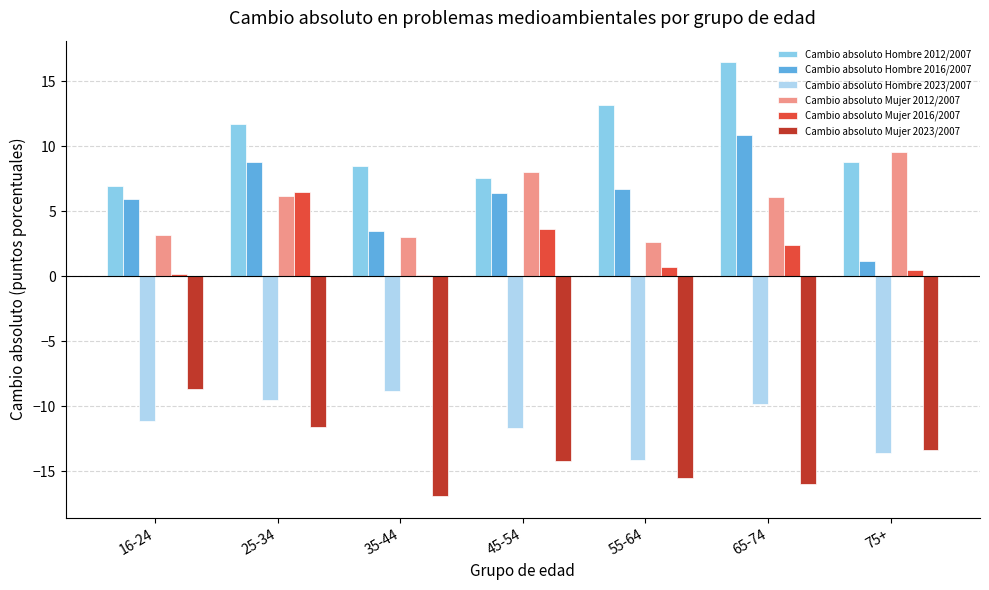

What is the sum of the Cambio absoluto Mujer 2012/2007 values at 45-54 and 65-74?

14.1